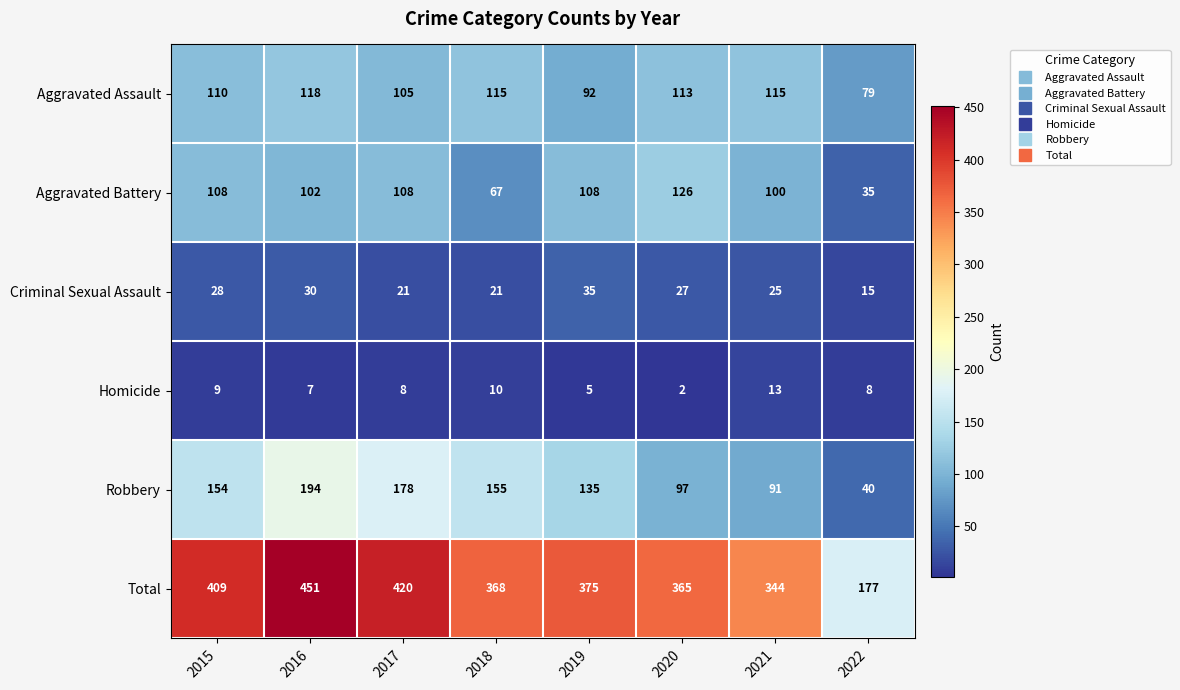

How many data points in Robbery are less than 154?

4